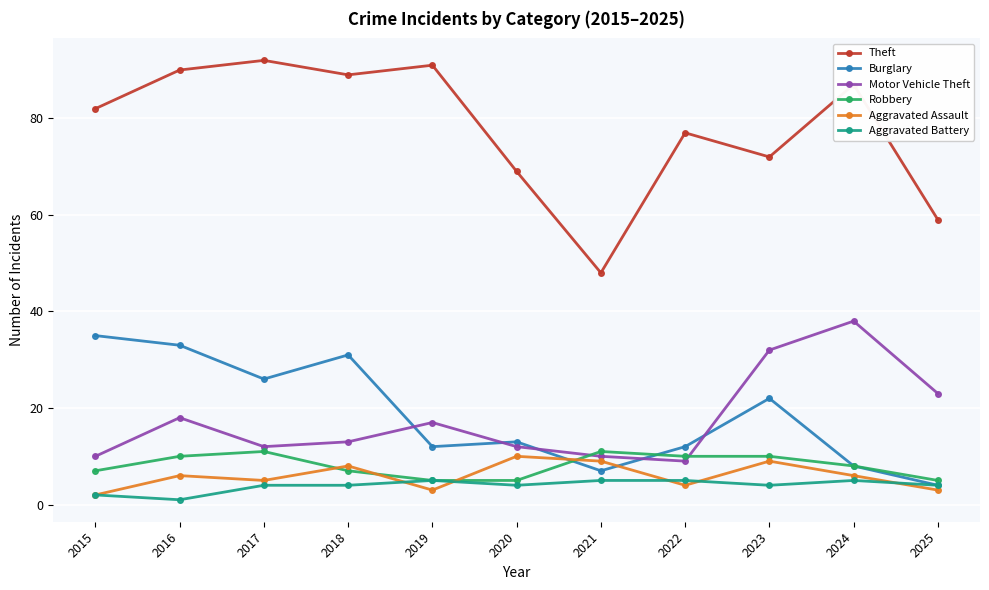

What is the lowest value of the Motor Vehicle Theft series?

9